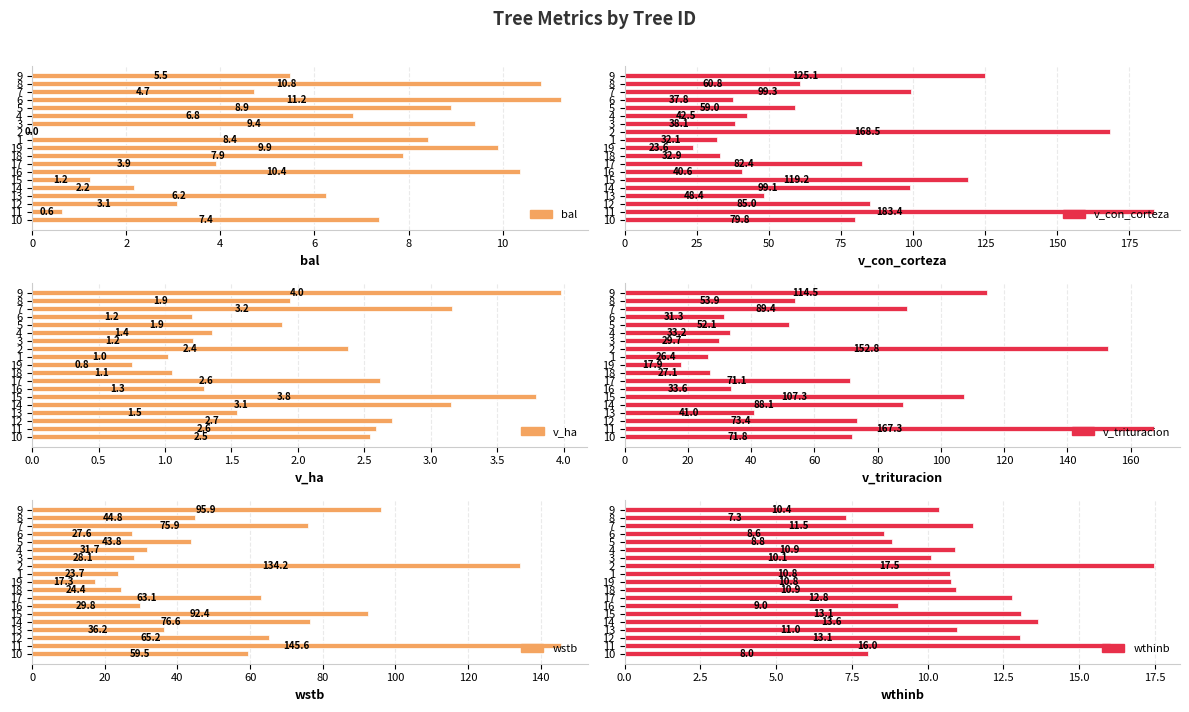

What is the difference between the maximum and minimum values in the bal series?

11.2